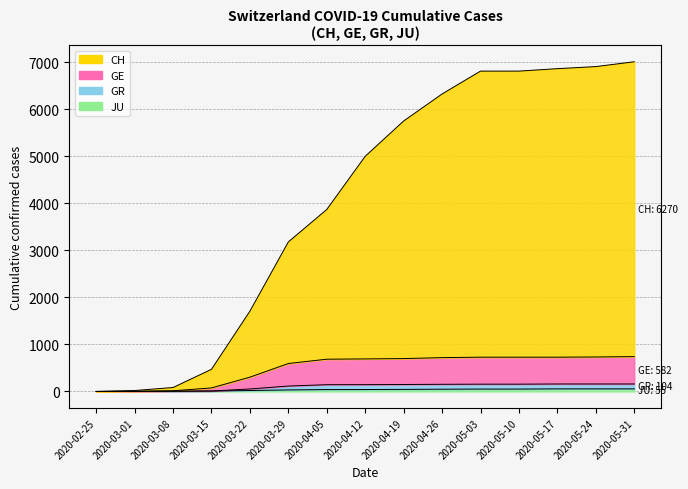

True or false: GE has more than 2 points higher than both neighbors.

False